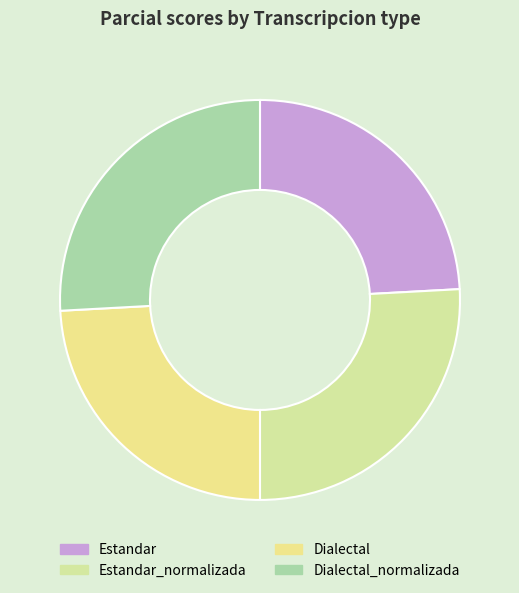

Between Dialectal_normalizada and Dialectal, which is larger?

Dialectal_normalizada